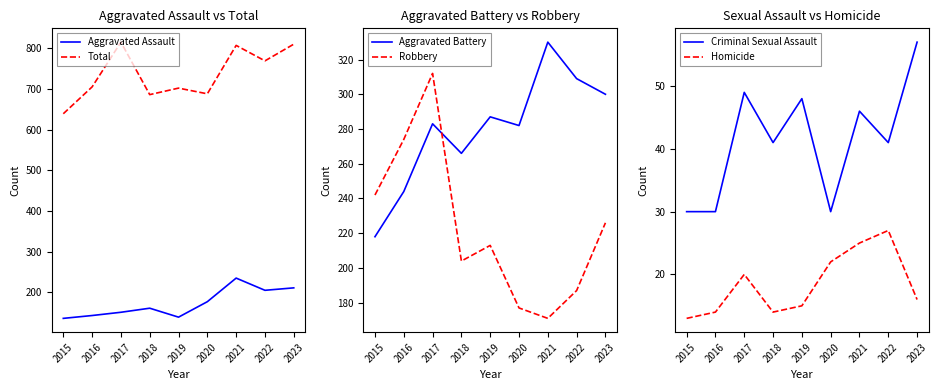

What are all the series names shown in the legend?

Aggravated Assault, Total, Aggravated Battery, Robbery, Criminal Sexual Assault, Homicide